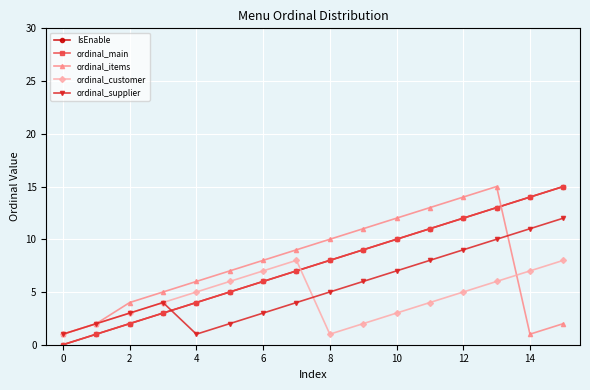

What are all the series names shown in the legend?

IsEnable, ordinal_main, ordinal_items, ordinal_customer, ordinal_supplier